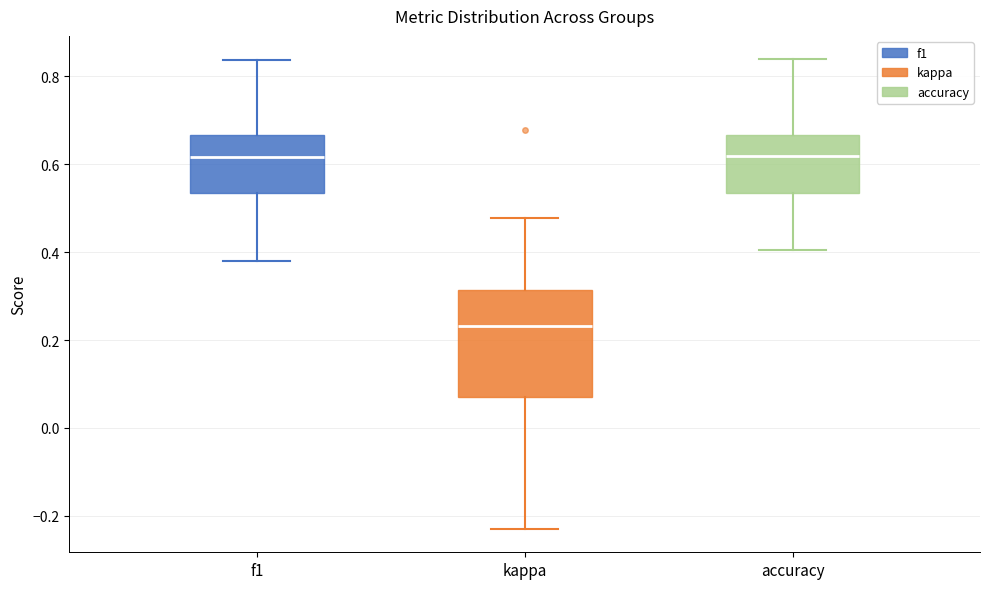

Reading left to right, read every box against the y-axis: the position of its median line, the range the box covers, and the ends of its whiskers. The values are not printed on the chart, so give them approximately, as read against the axis.

f1: median 0.62, box 0.54 to 0.66, whiskers 0.38 to 0.84
kappa: median 0.24, box 0.08 to 0.32, whiskers -0.22 to 0.48
accuracy: median 0.62, box 0.54 to 0.66, whiskers 0.40 to 0.84